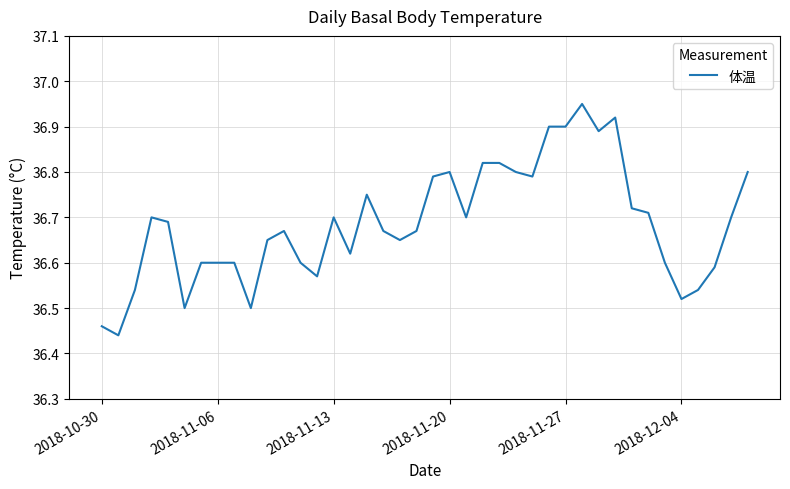

True or false: the data shows 10.7 at 2018-12-04.

False